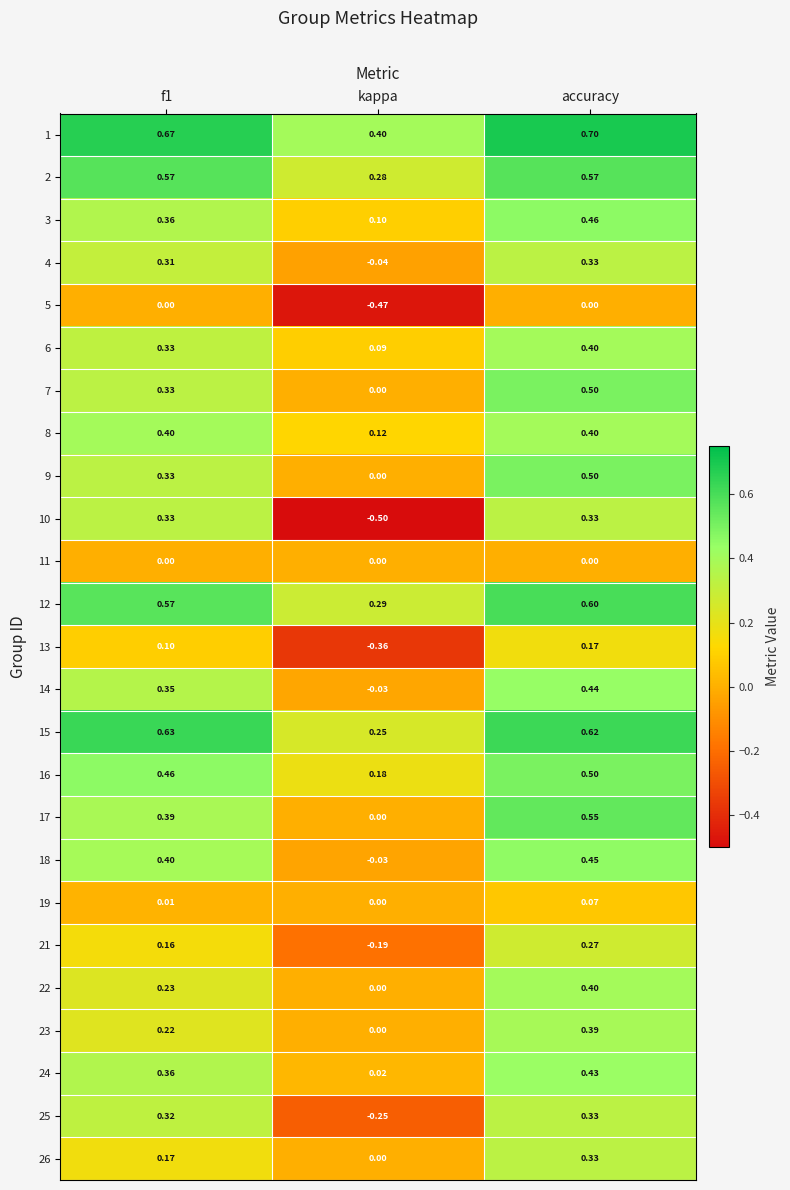

Which label corresponds to the smallest value in the chart?

kappa